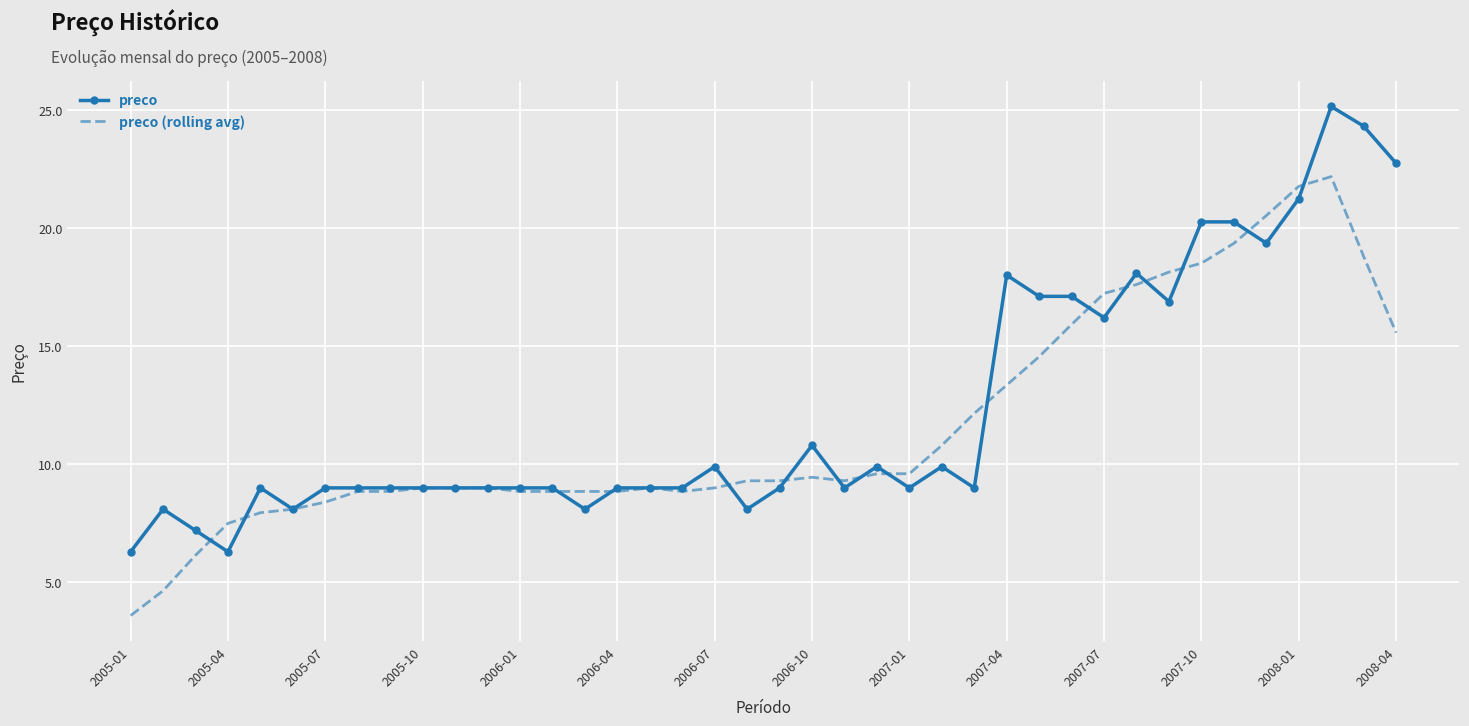

What is the sum of all preco values?

493.3